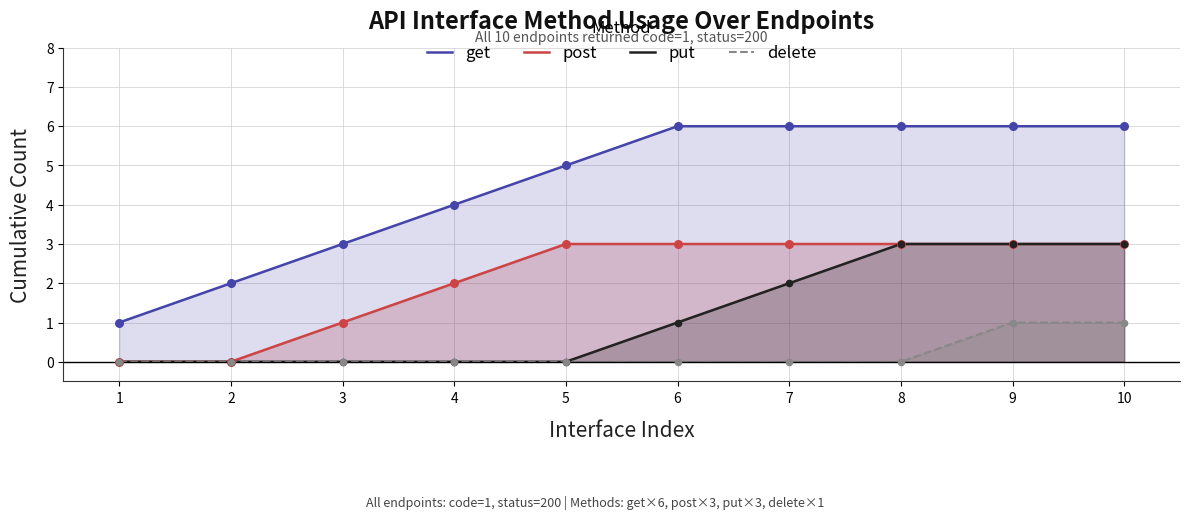

What are all the series names shown in the legend?

get, post, put, delete